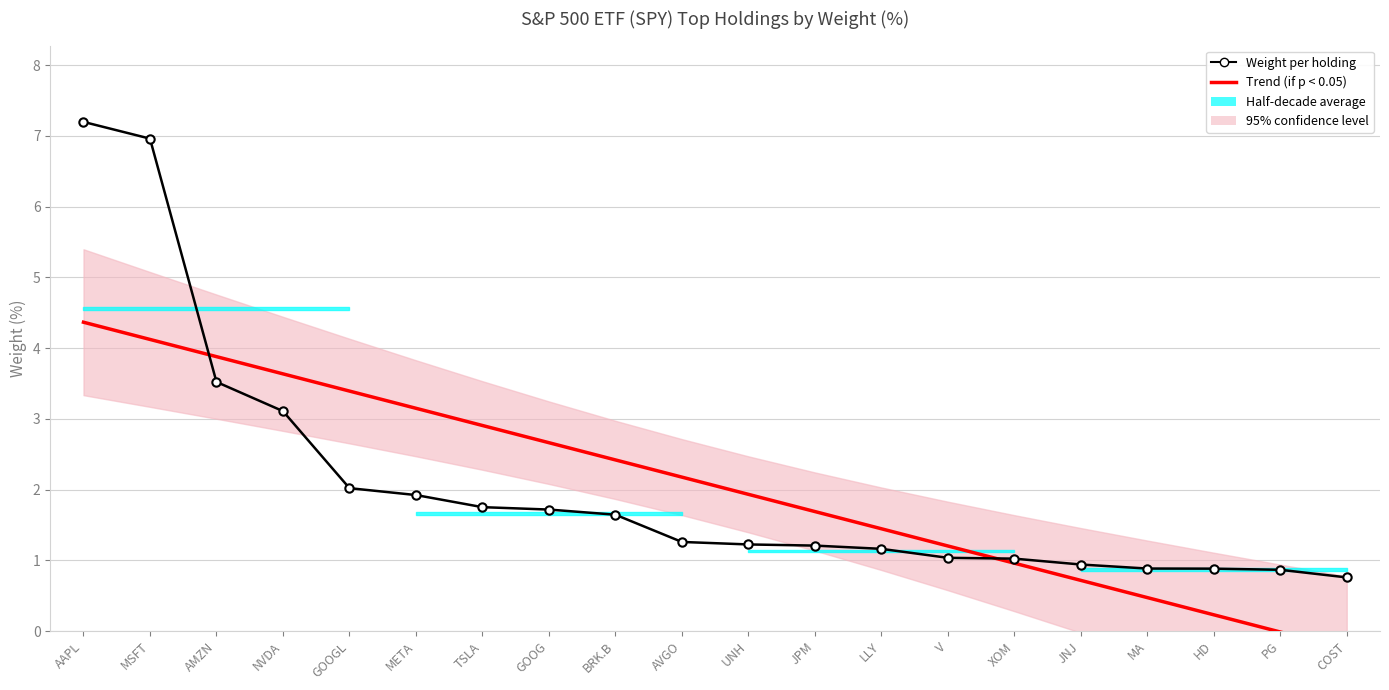

What is the difference between the maximum and minimum values in the Trend (if p < 0.05) series?

4.6